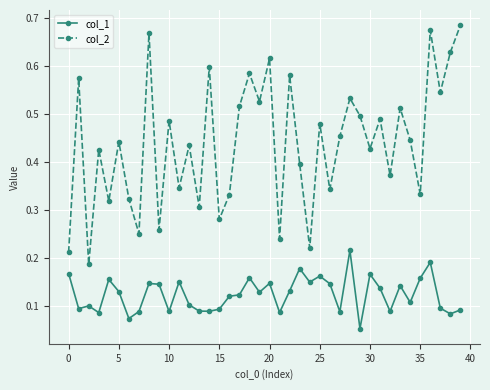

True or false: col_1 has more than 0 interior local peaks.

True